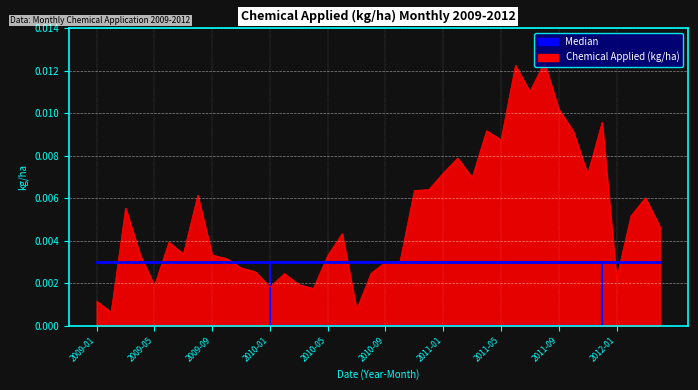

True or false: the data shows 0.0 at 2009-11.

False